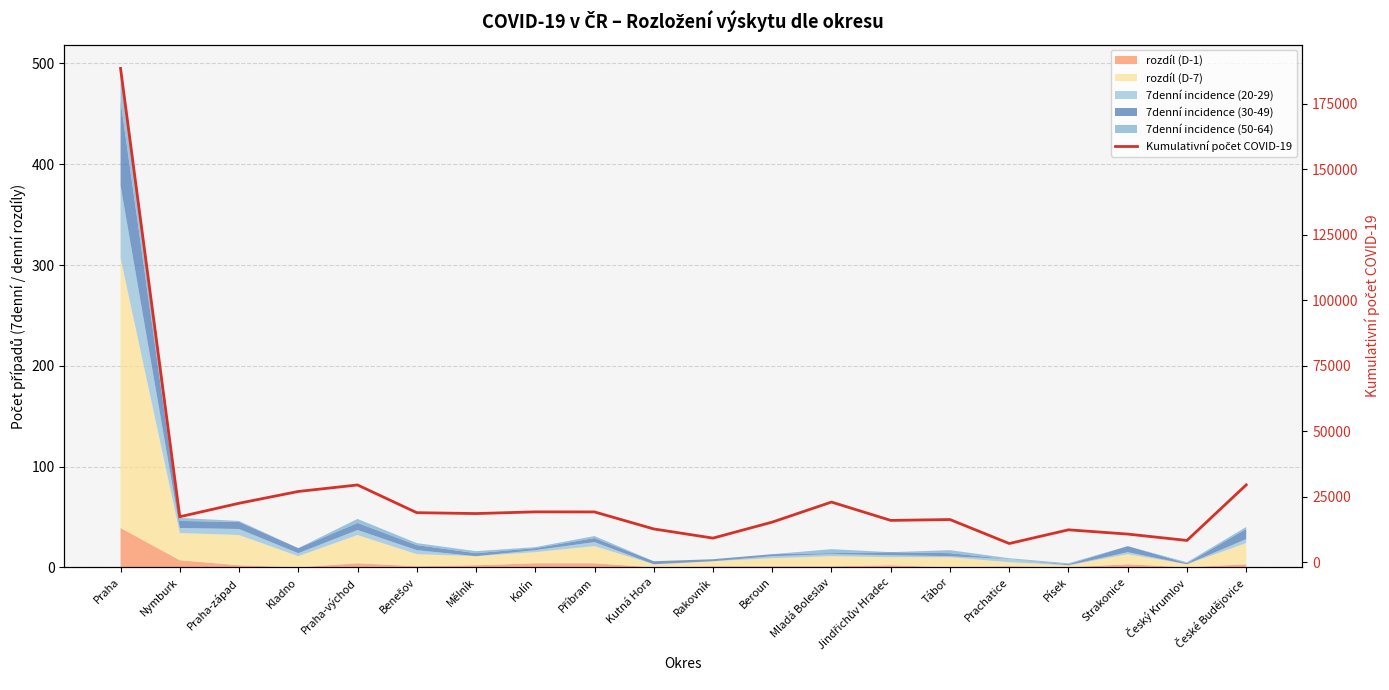

Does the chart display data point markers on the line(s)?

No